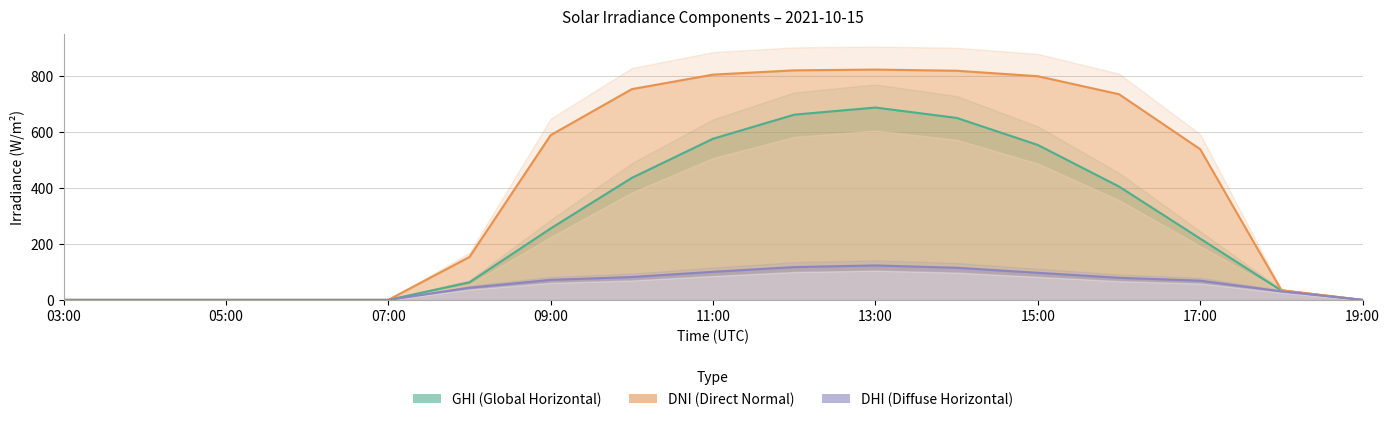

In dhi, how many points are higher than both neighbors (excluding endpoints)?

1